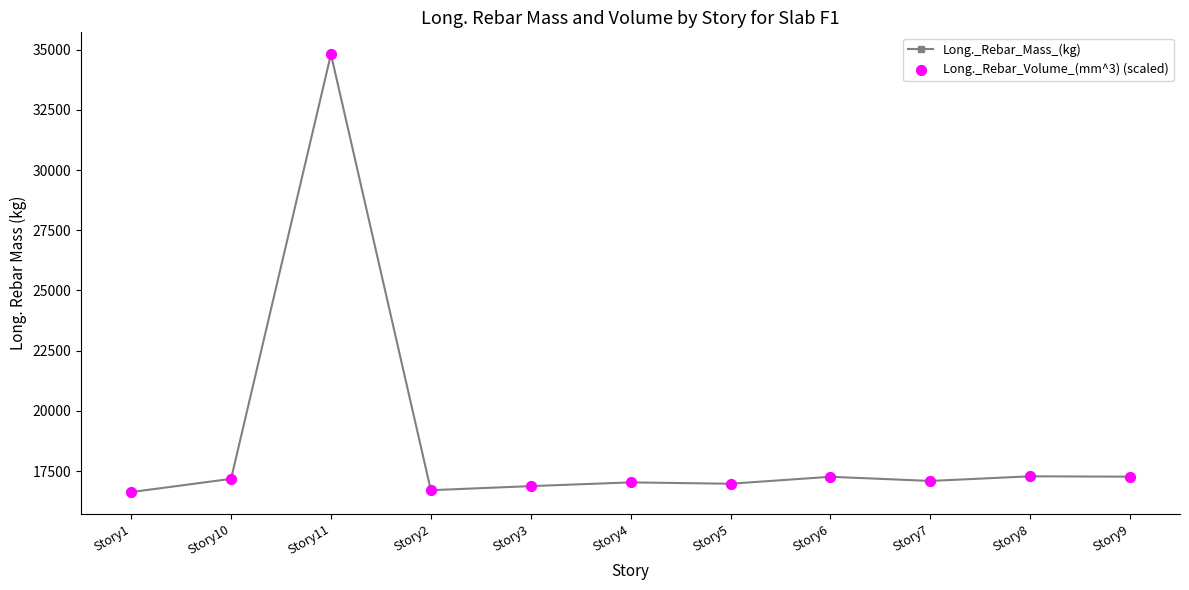

At which category is the sum across all series the highest?

Story11